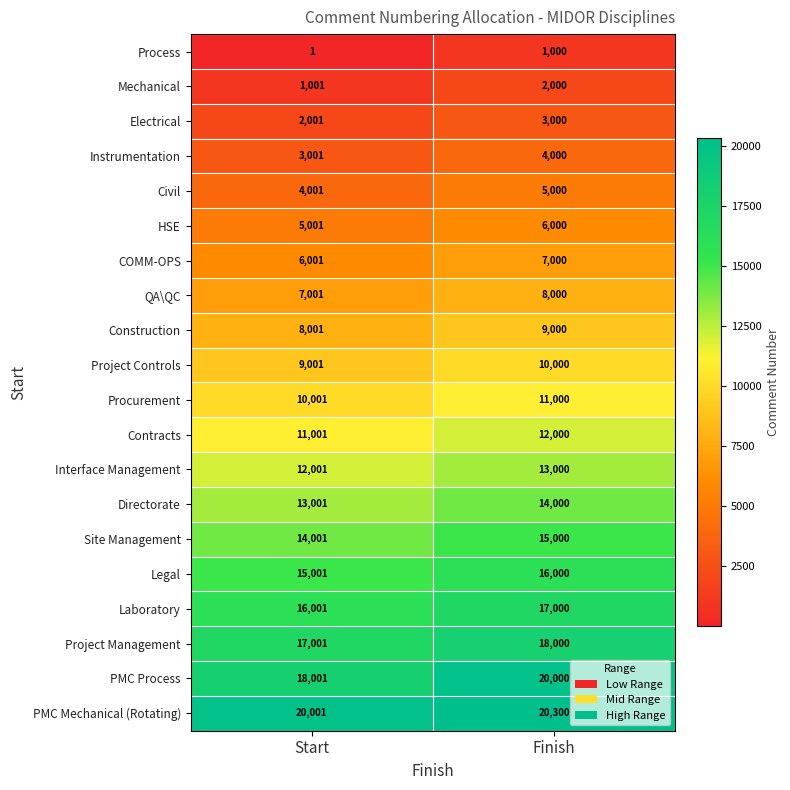

What is the approximate value of Procurement at Finish, to the nearest 10?

11000